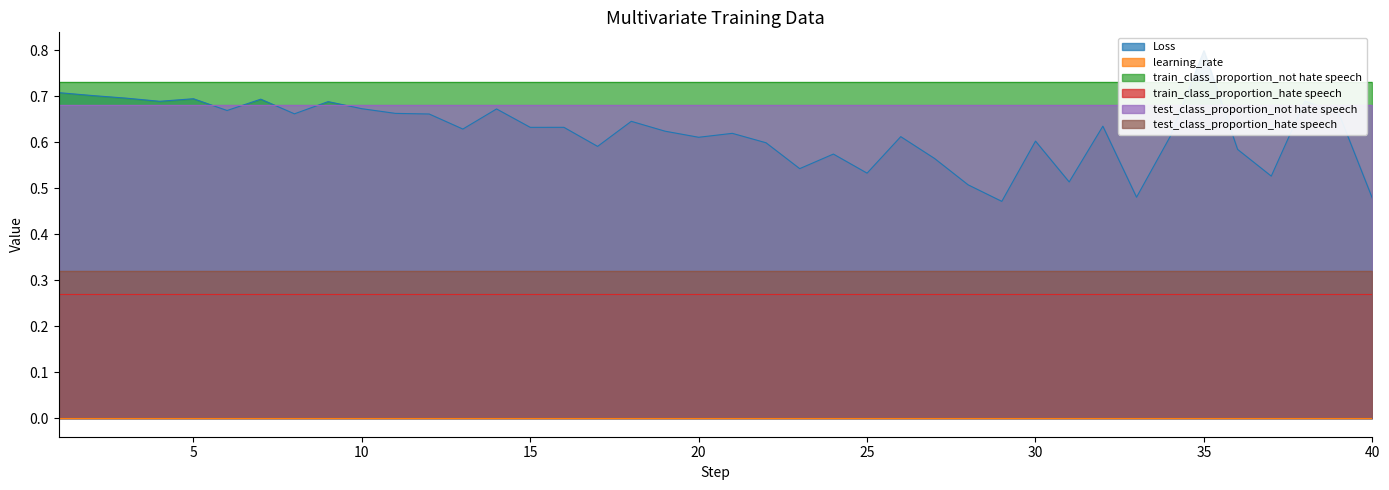

Which has a higher value, 19 or 14?

14